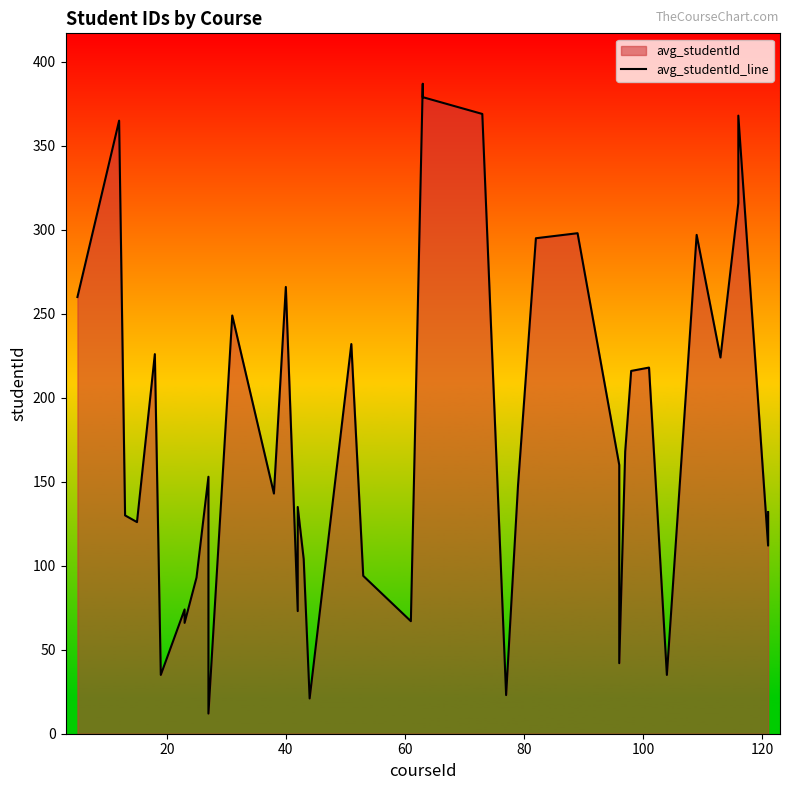

Reading left to right, extract all data points from this chart.

260	365	130	126	226	35	74	66	93	153	12	249	143	266	73	135	104	21	232	94	67	387	379	369	23	148	295	298	160	42	168	216	218	35	297	224	316	368	112	132